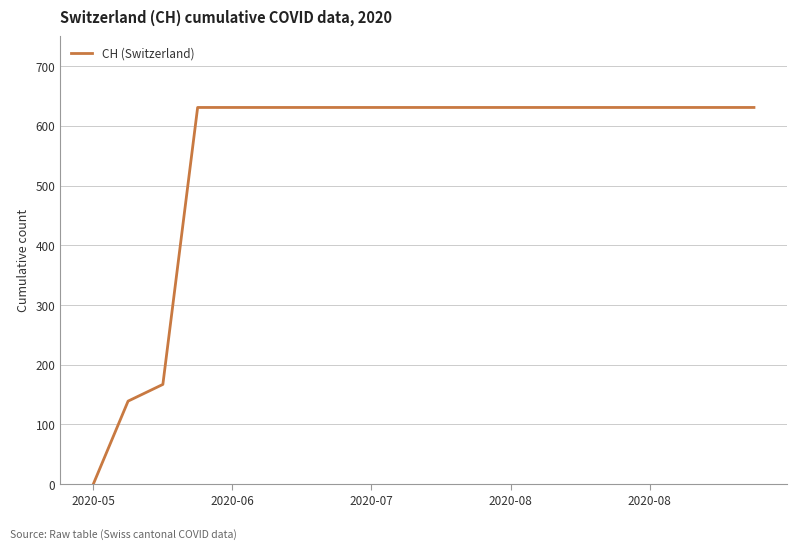

What is the maximum value shown in the chart?

631